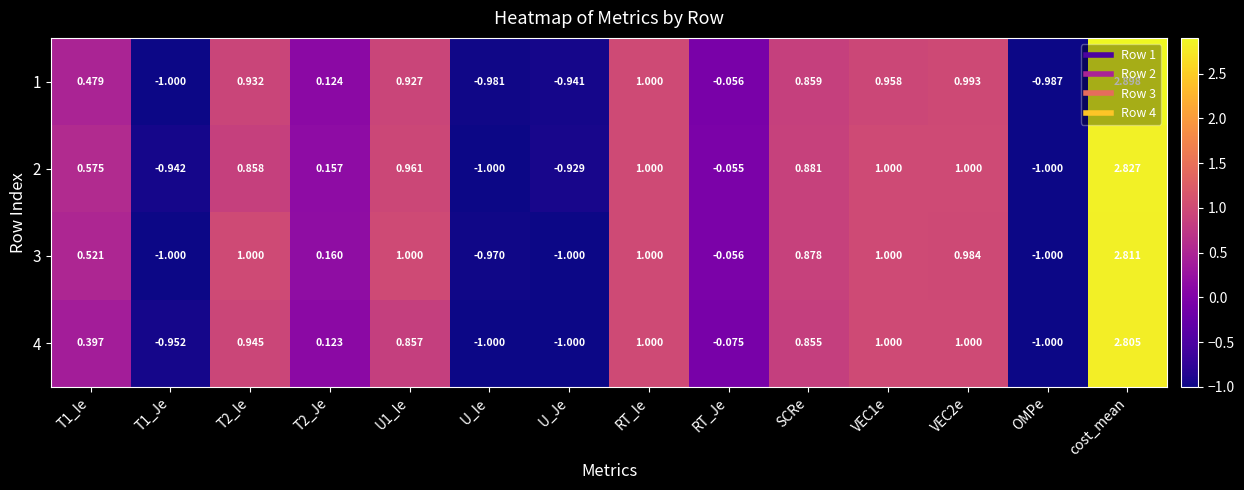

Is the value of 4 at OMPe greater than the value of 1 at OMPe?

No